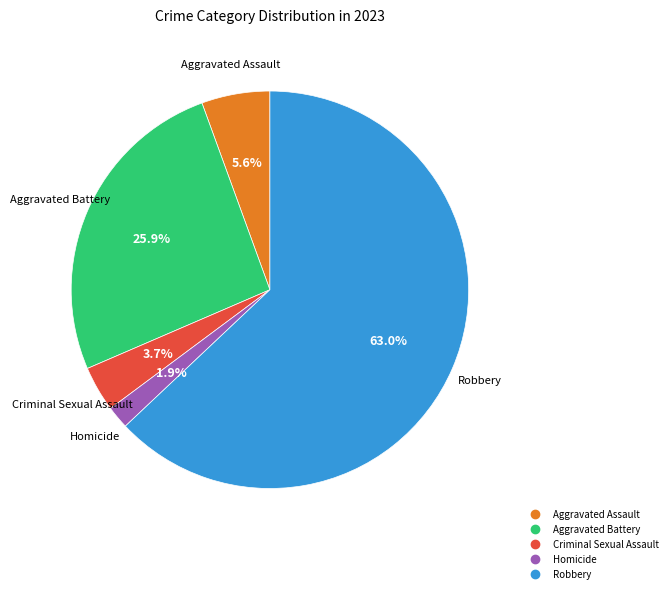

Does Robbery account for over 50% of the chart?

Yes